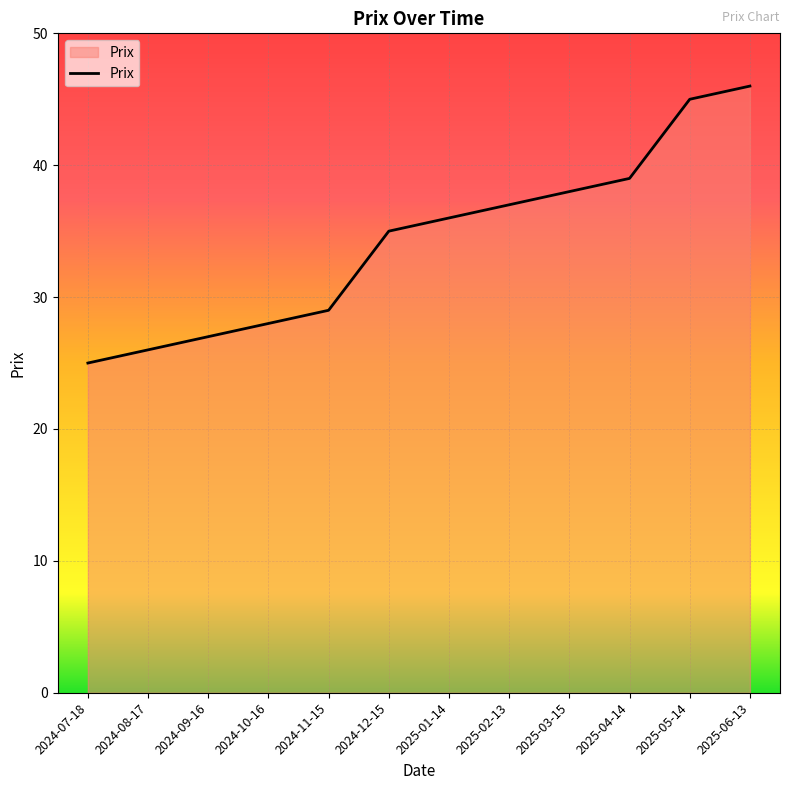

What position from the right is 2025-02-13?

5